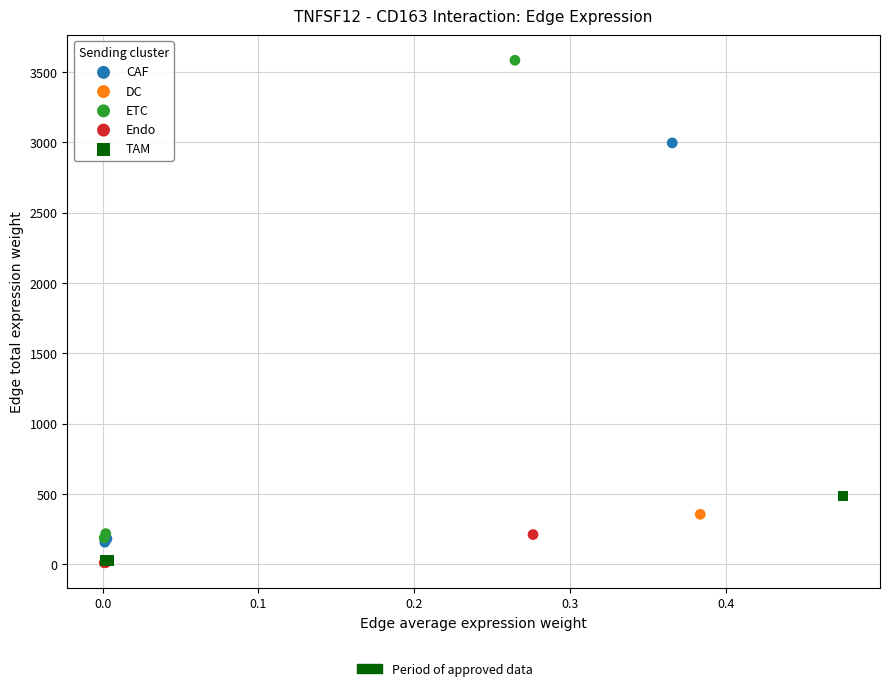

Which series has the widest spread of Y values?

ETC